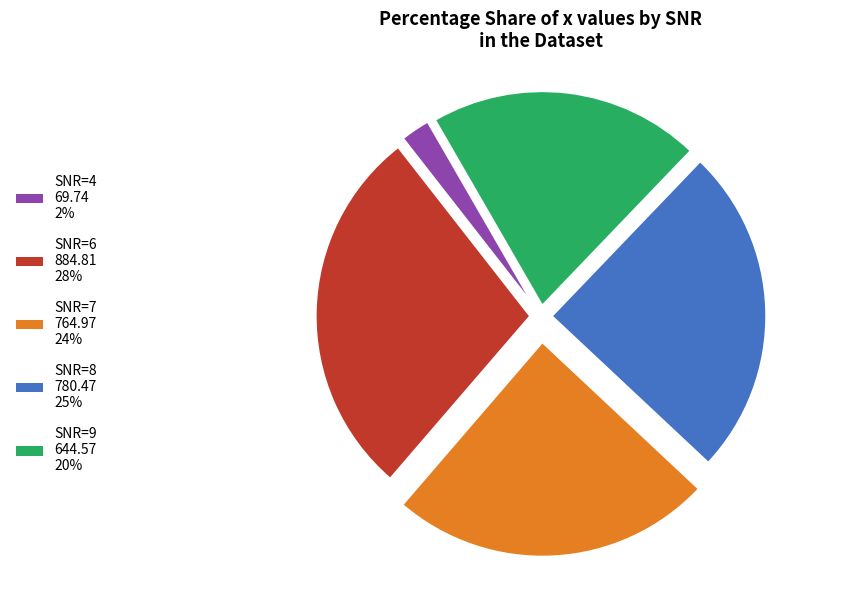

Is there any slice that represents more than half of the pie?

No